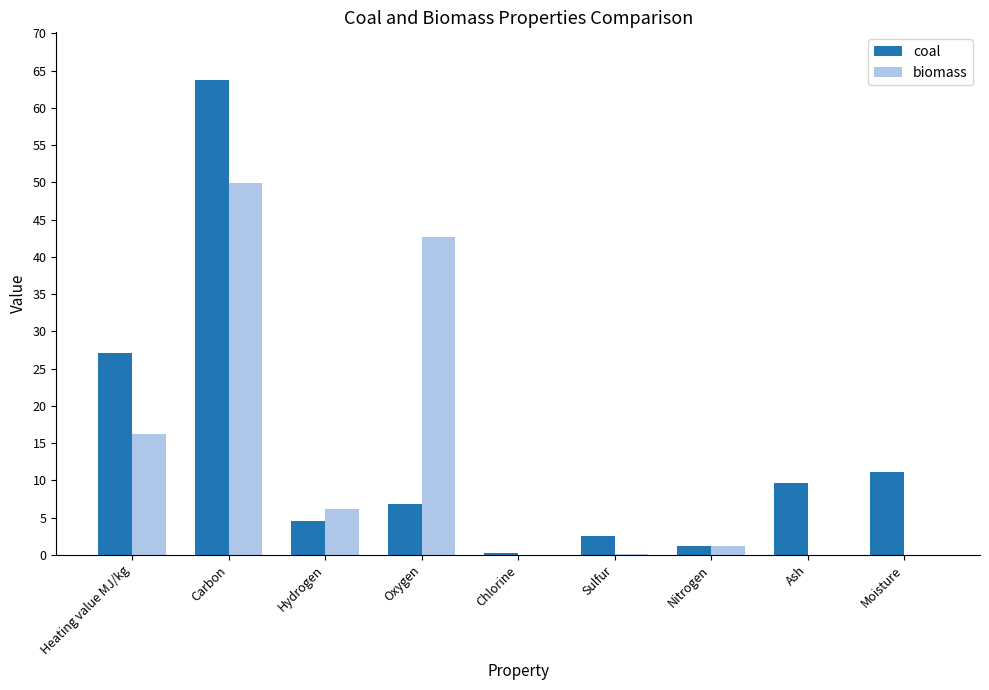

At which category is the sum across all series the highest?

Carbon